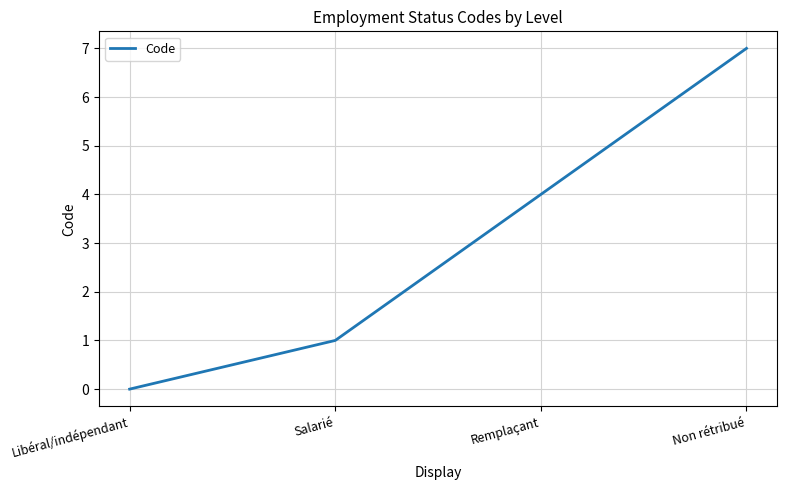

Which has a higher value, Libéral/indépendant or Salarié?

Salarié